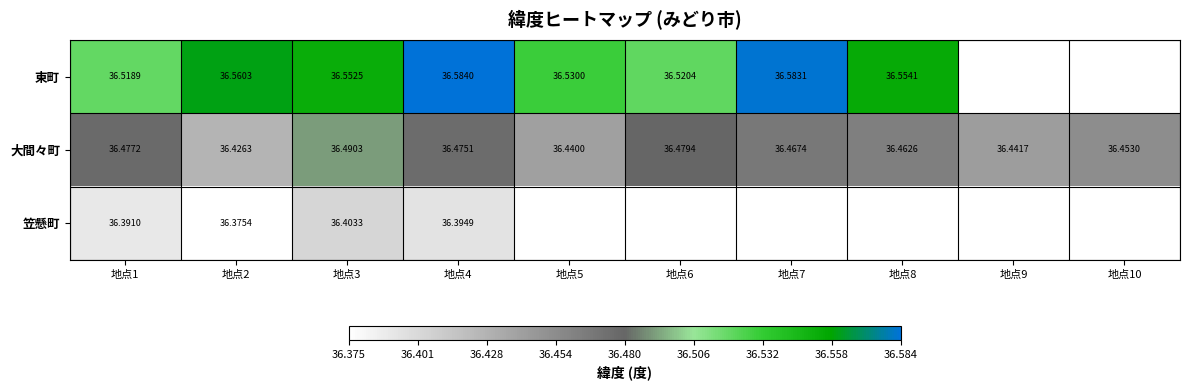

Is the value of 東町 at 地点1 greater than the value of 大間々町 at 地点3?

Yes